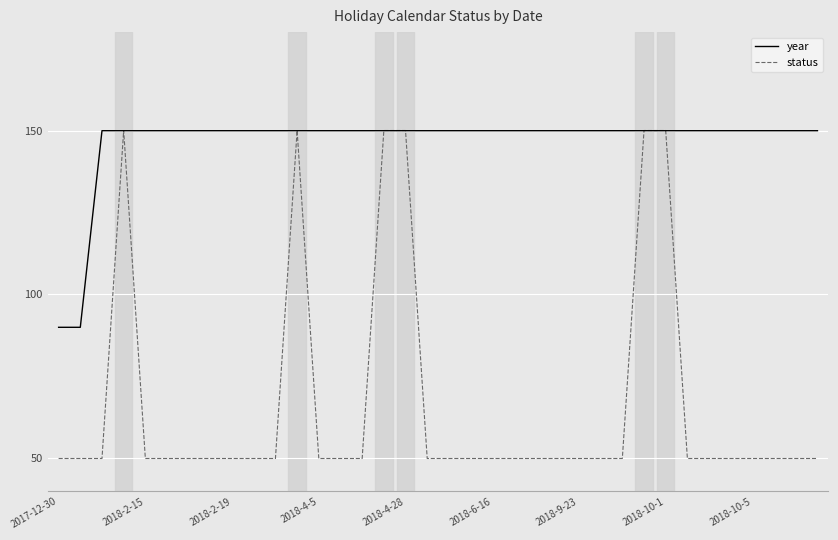

Which series has the largest total across all categories?

year